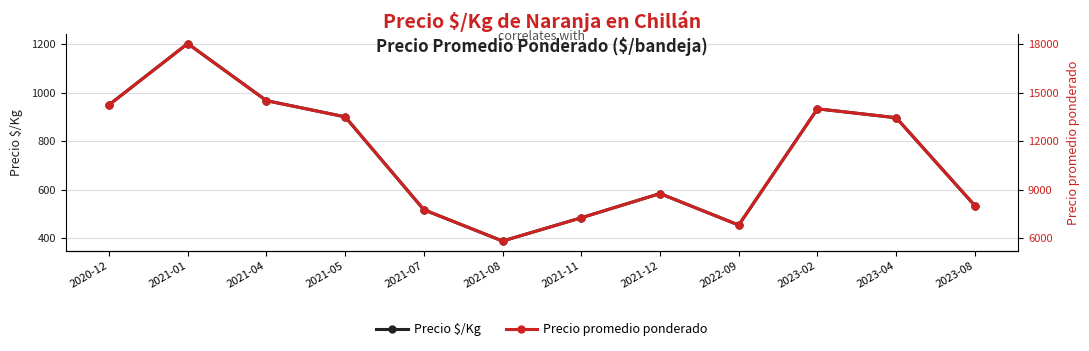

Where does the Precio $/Kg series first go above 896?

2020-12